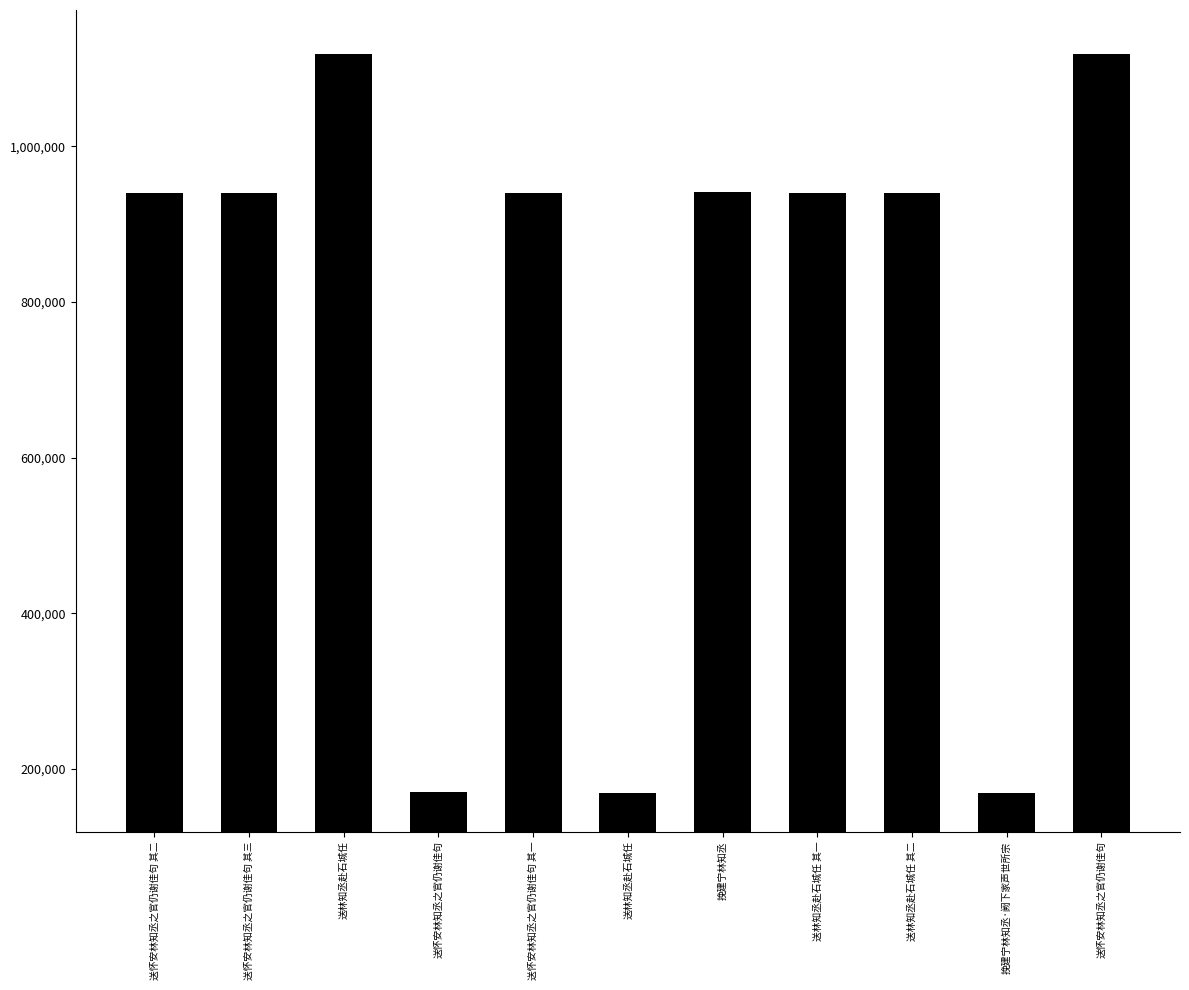

What is the difference between the second highest and second lowest values?

949452